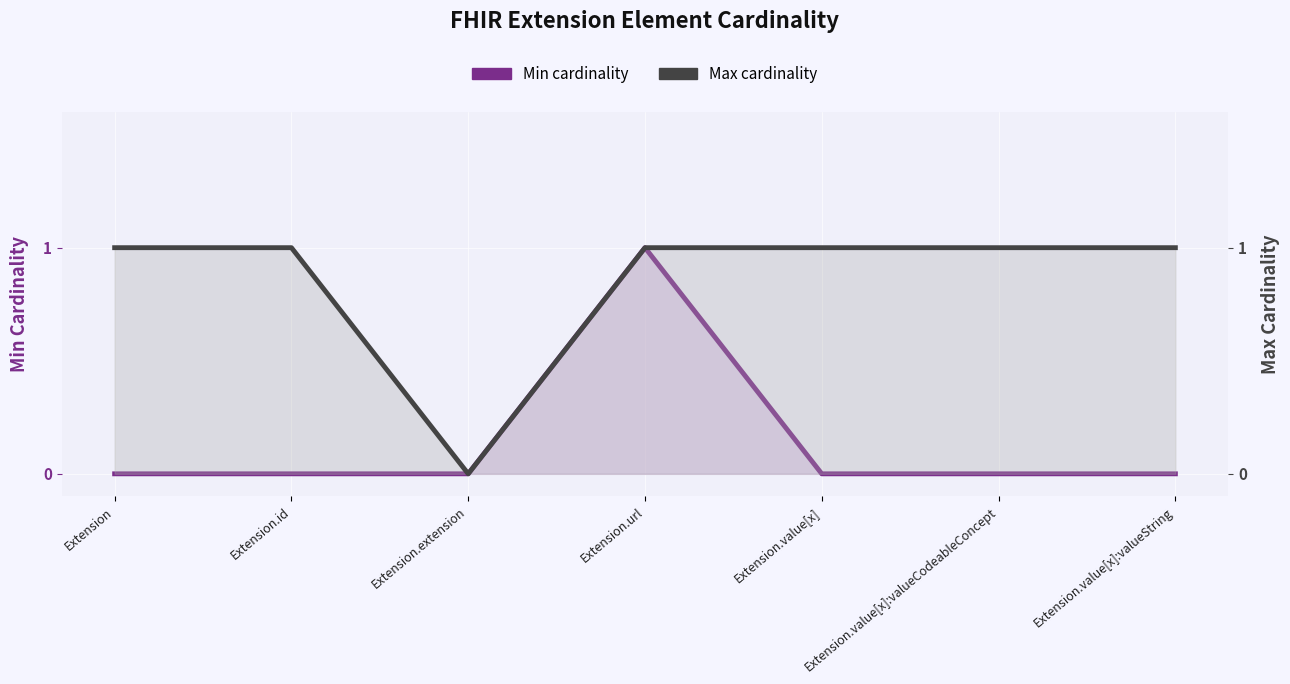

At which label is Max cardinality closest to 0?

Extension.extension